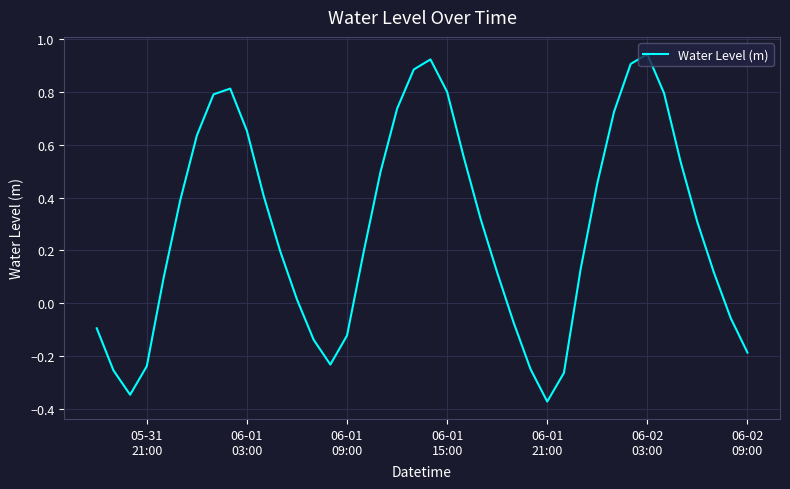

Does the chart display data point markers on the line(s)?

No